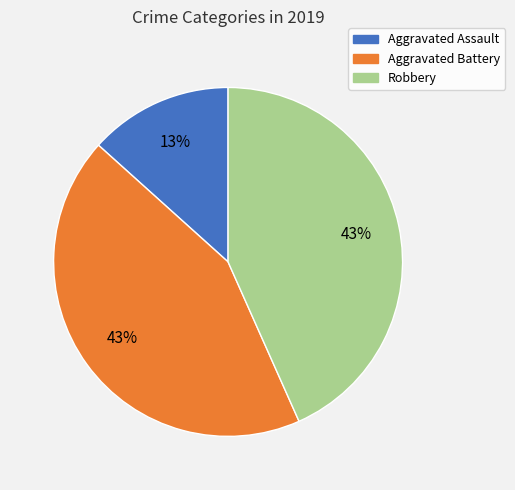

Between Aggravated Assault and Robbery, which is larger?

Robbery